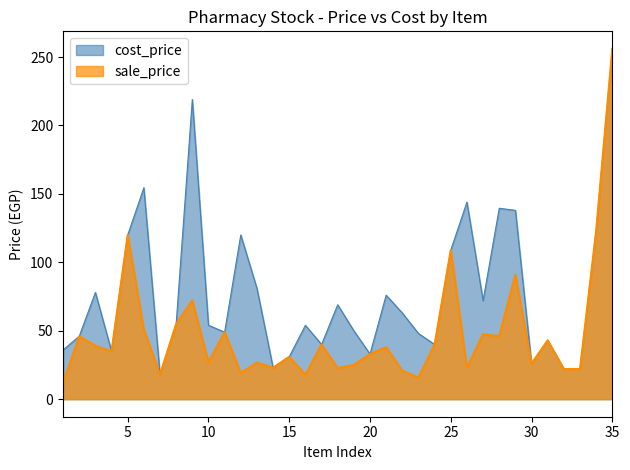

At how many categories does at least one series exceed 170?

2